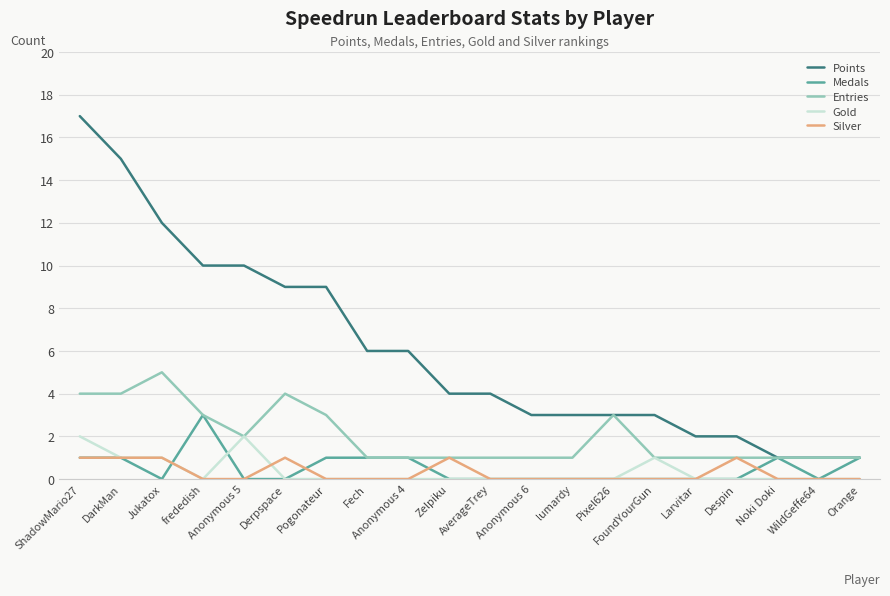

Which series changed the most between Zelpiku and AverageTrey?

Silver